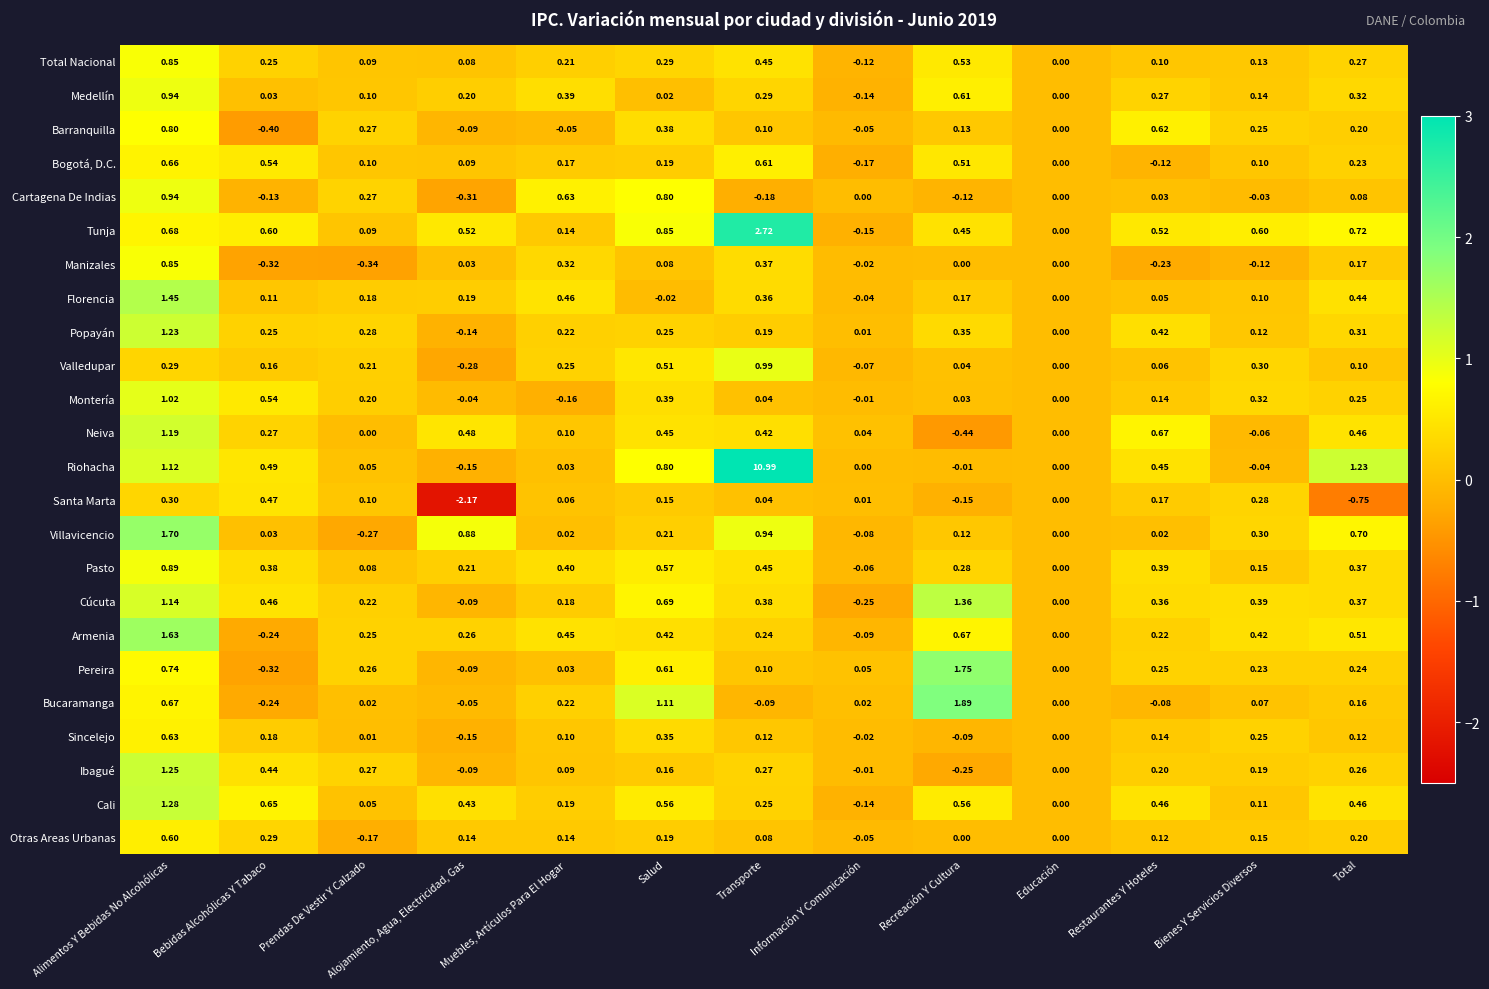

Which series has the largest range (max minus min)?

Riohacha